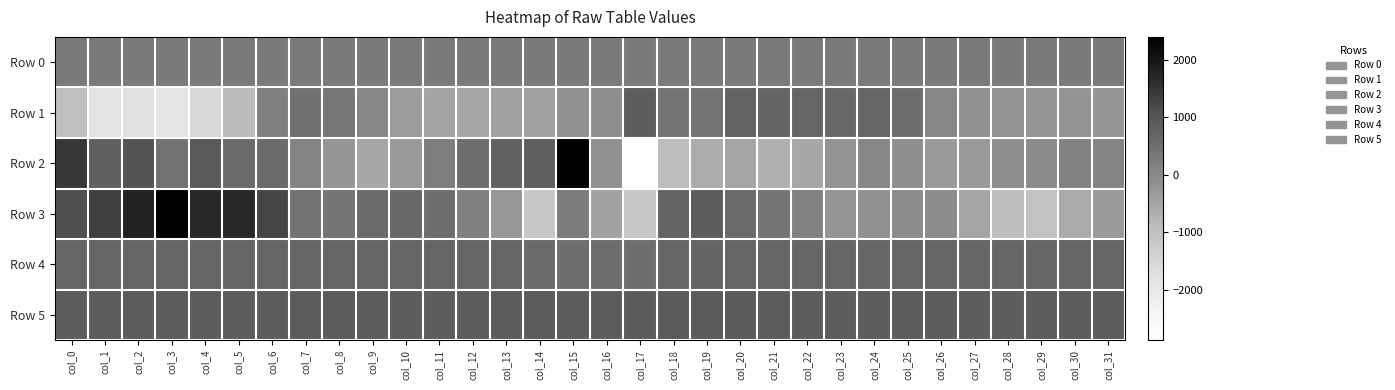

How many distinct data groups are displayed?

6